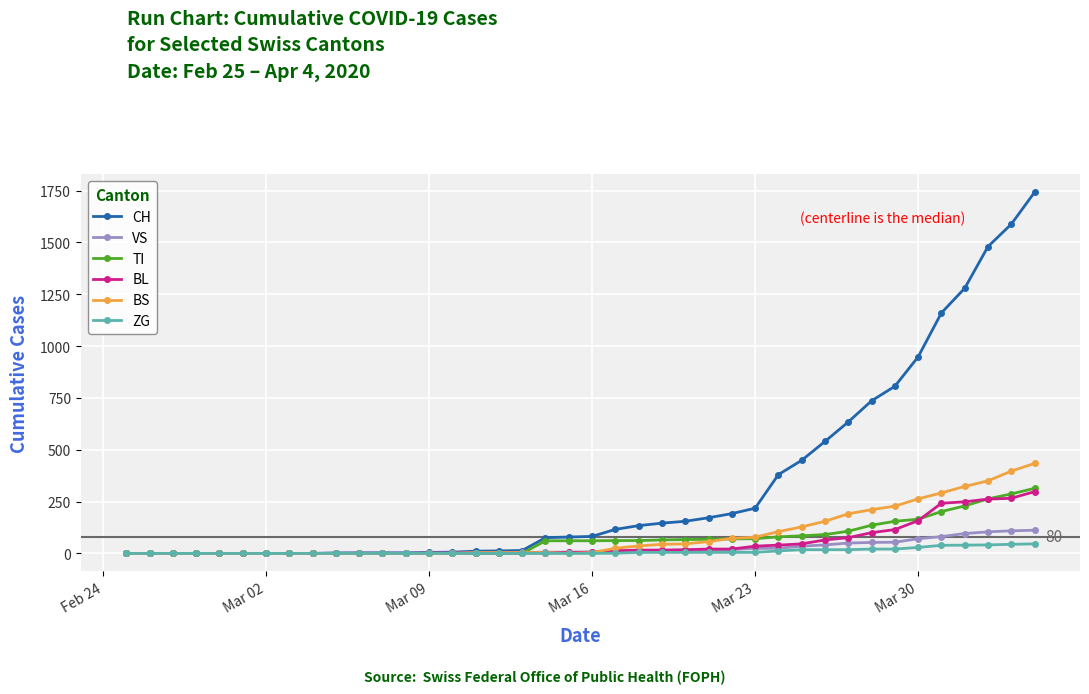

At how many categories does at least one series exceed 1119?

5